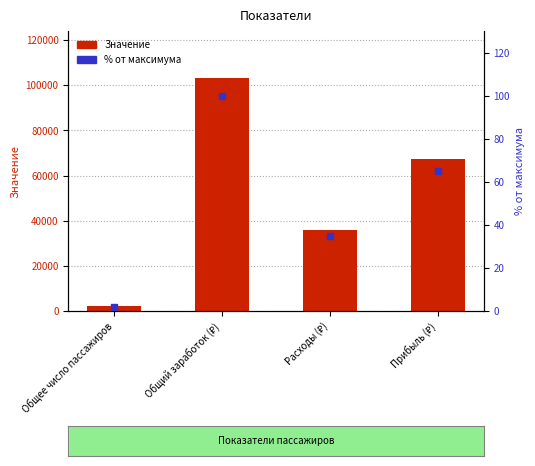

Which series contains the highest Y value?

Значение